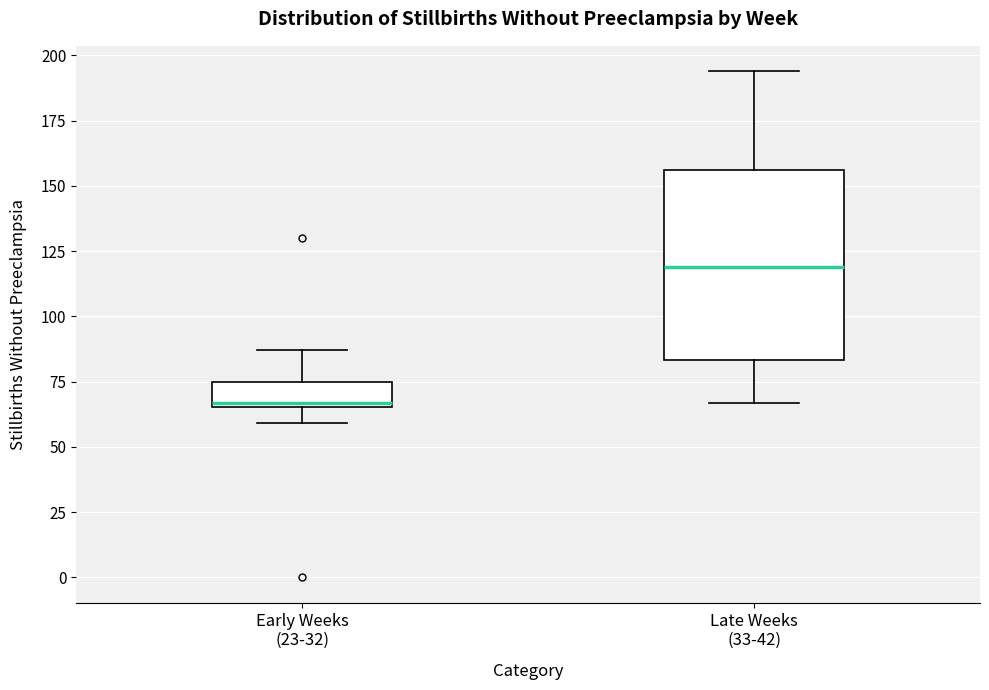

Which box's median line is the highest?

Late Weeks (33-42)